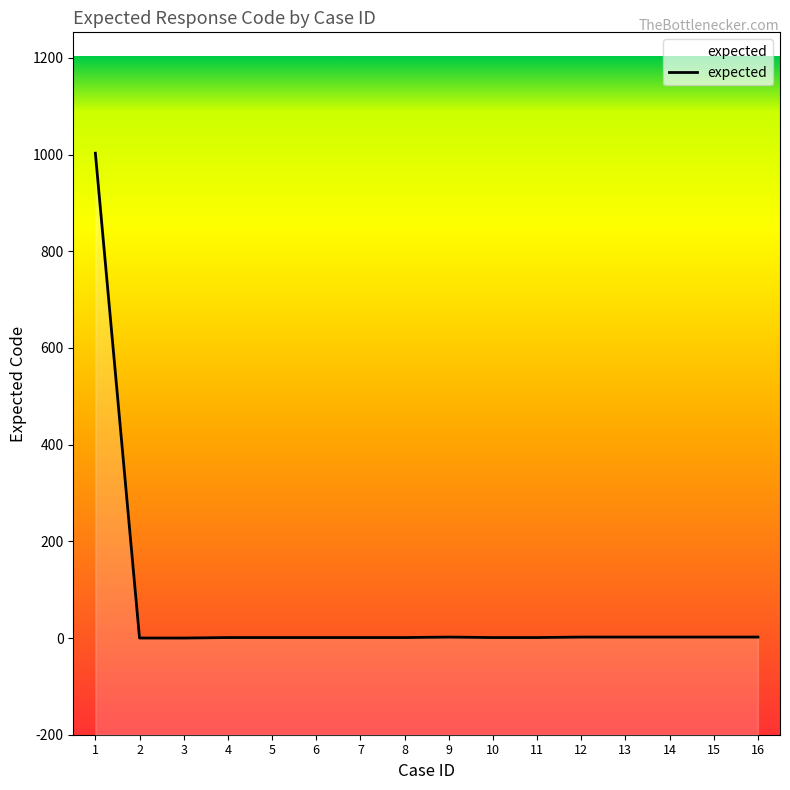

At which label is the value closest to 501?

9